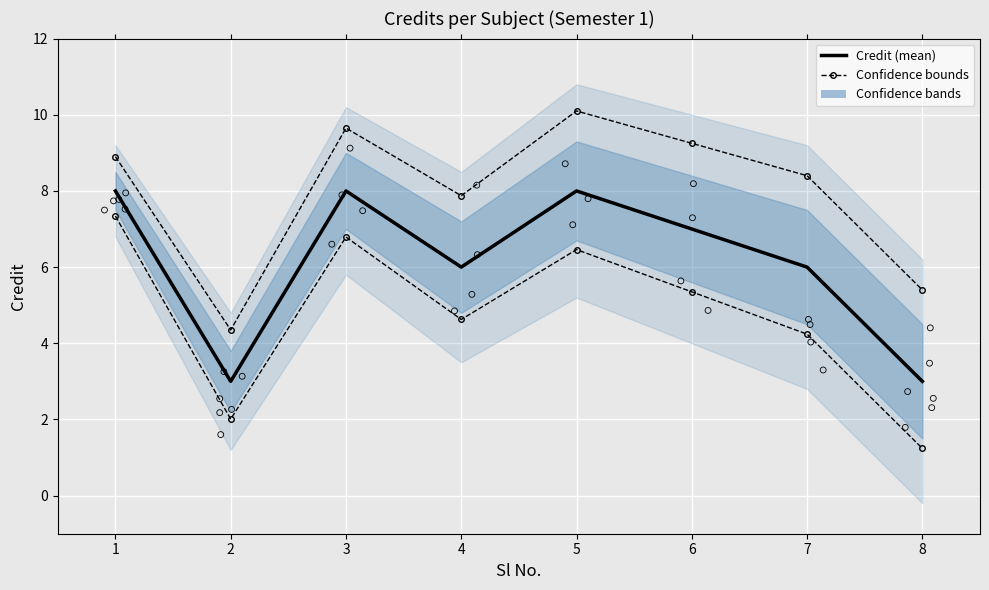

Which series has the largest Y range (max minus min)?

Lower bound